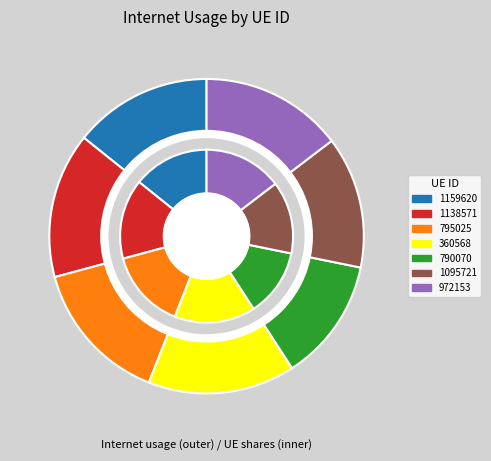

To the nearest percent, what is the difference between the 1095721 and 360568 slice percentages?

2%